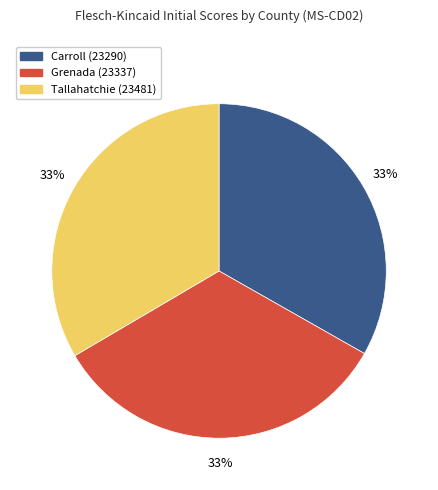

Combined, do Tallahatchie (23481) and Grenada (23337) account for over 50%?

Yes